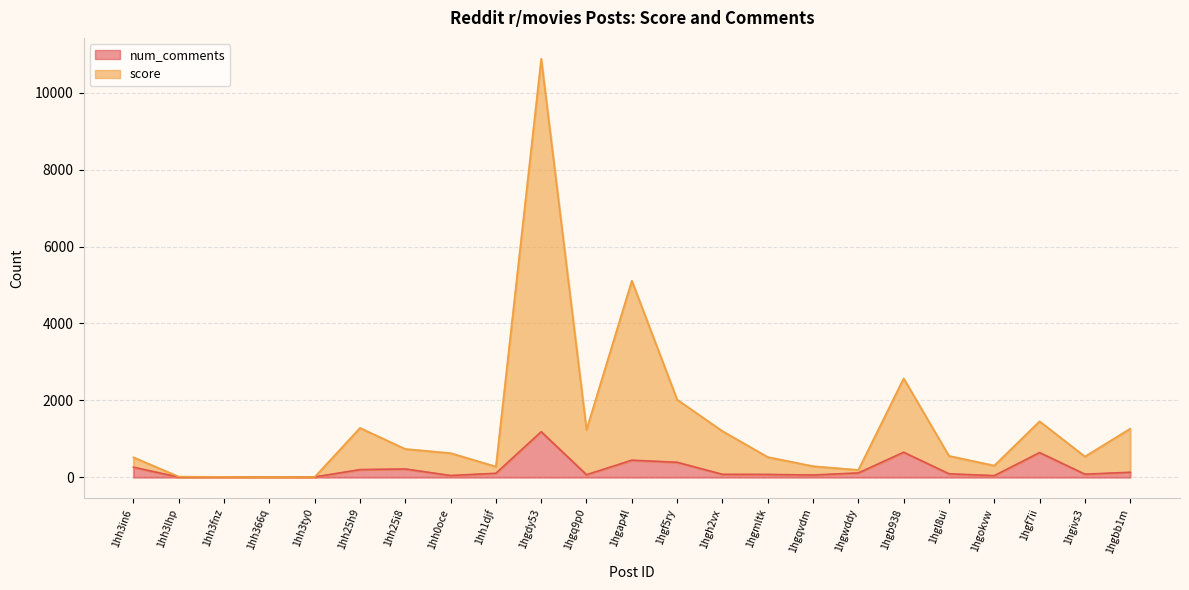

How many categories are shown in the chart?

23